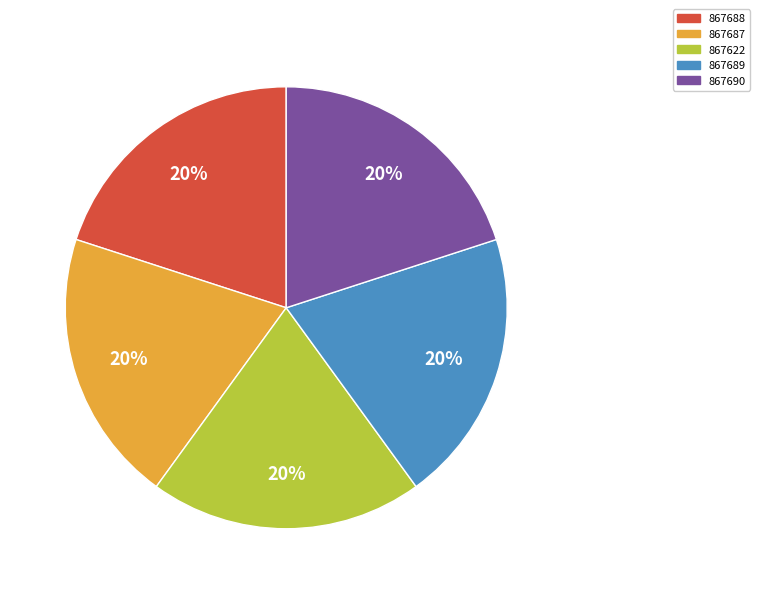

The 867689 slice represents 14% of the pie. True or false?

False